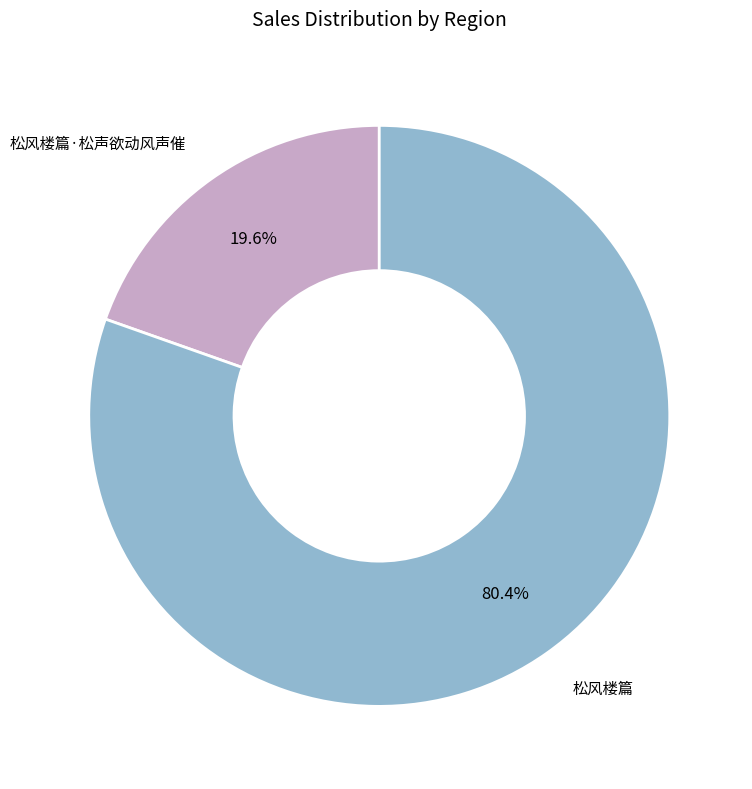

To the nearest percent, what is the combined percentage of 松风楼篇·松声欲动风声催 and 松风楼篇?

100%